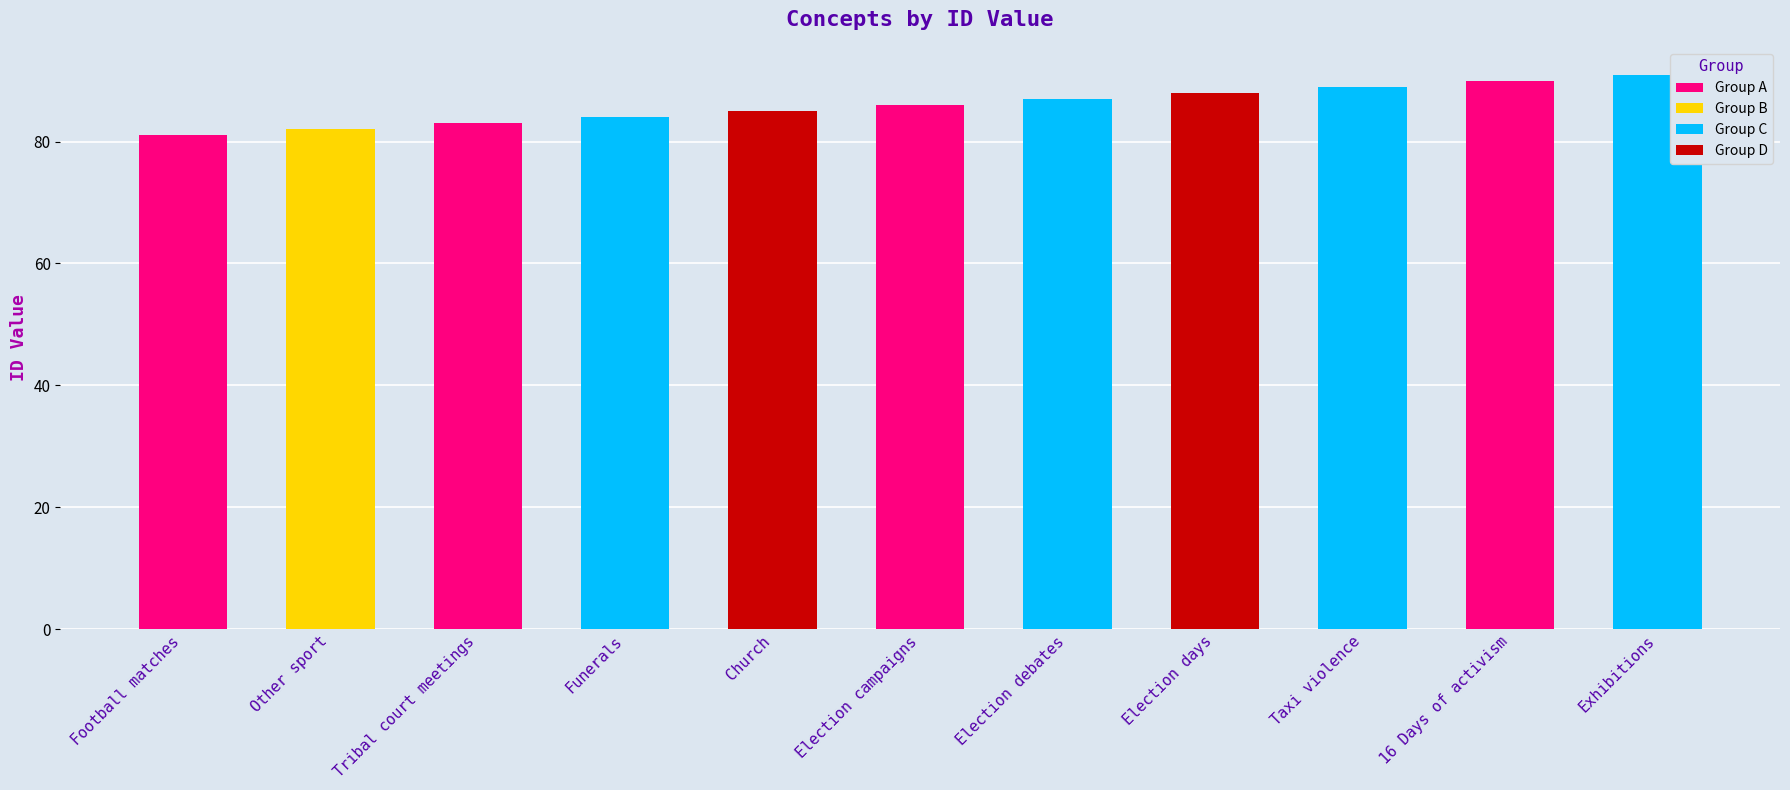

What position from the right is Other sport?

10